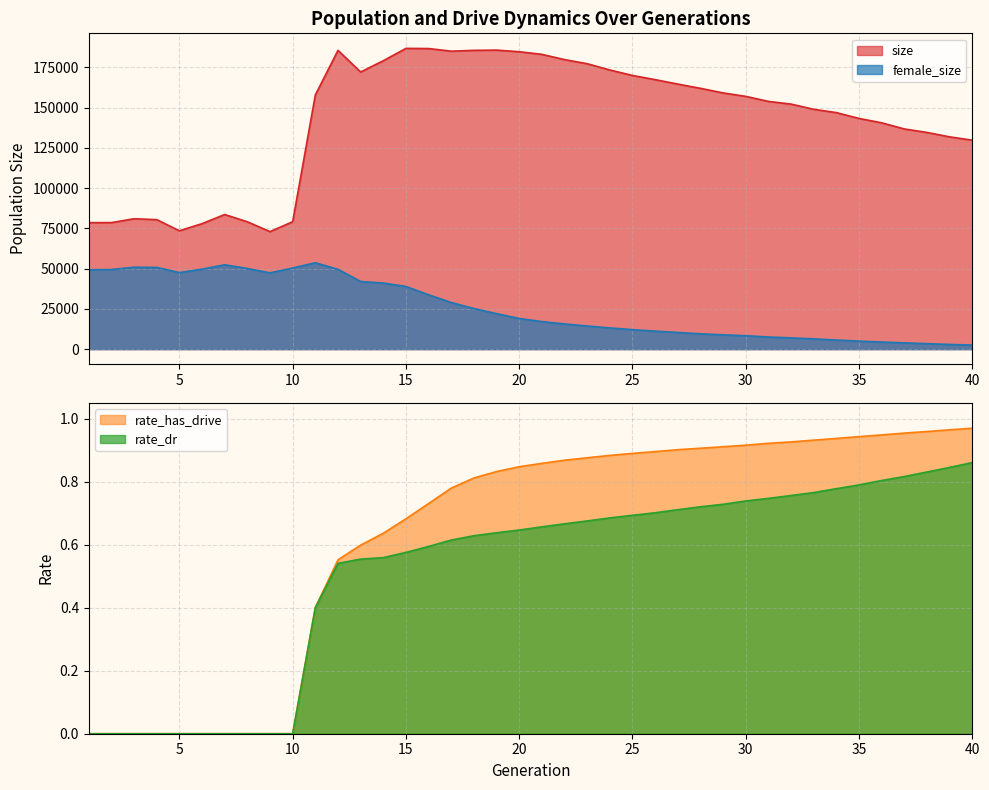

Which has a higher value, 11 or 24?

24